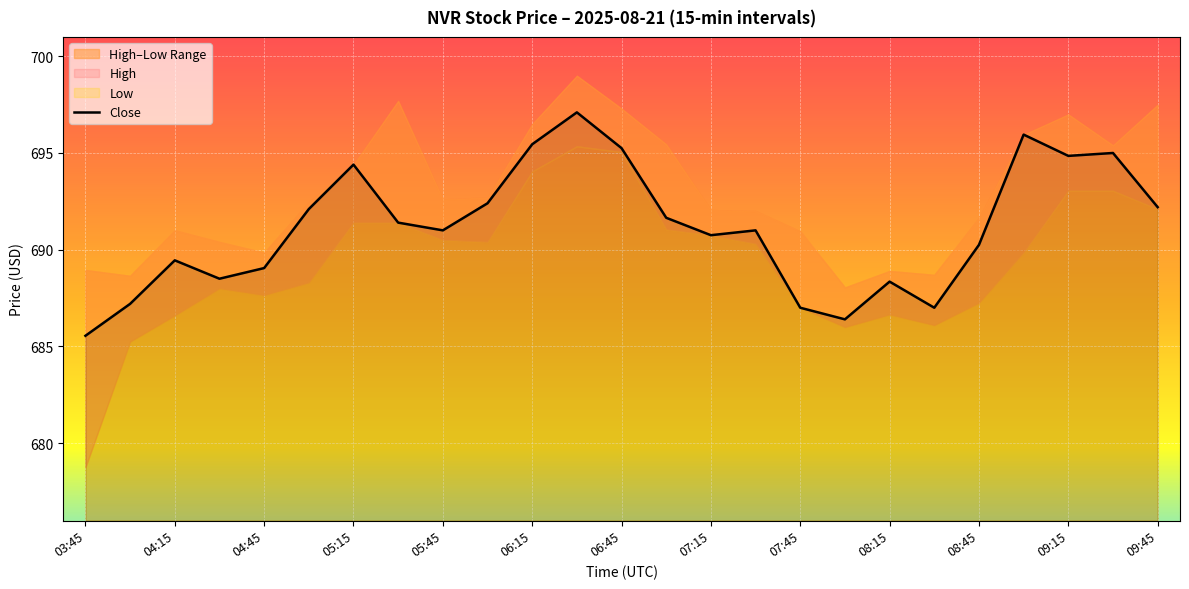

Which category has the lowest value in the Close series?

03:45